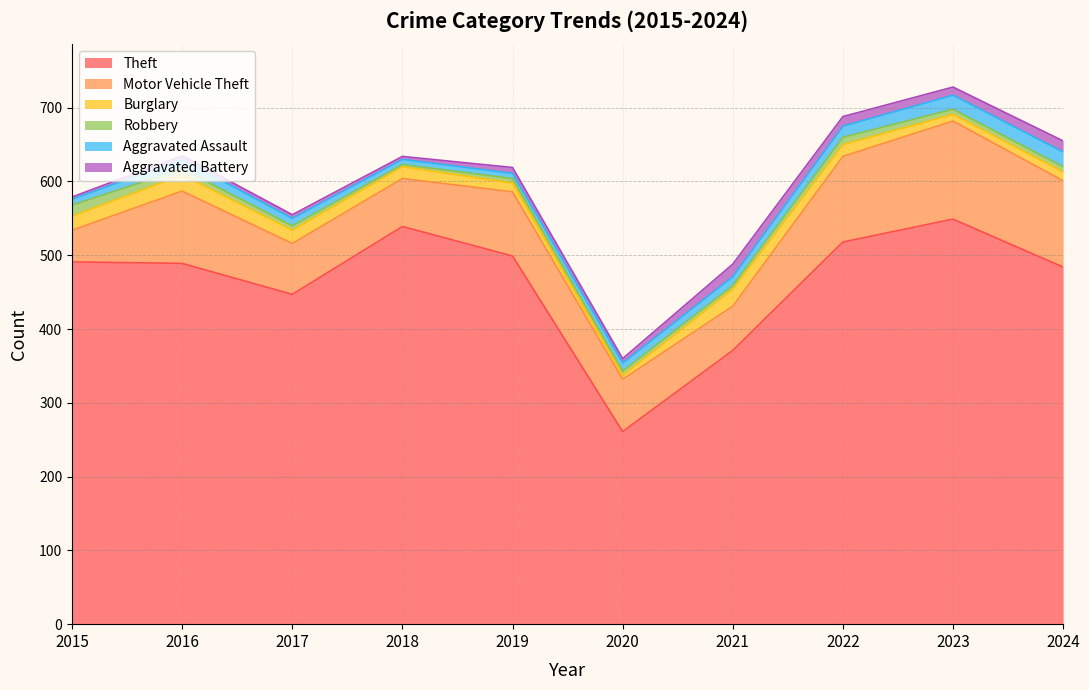

In Theft, how many points are higher than both neighbors (excluding endpoints)?

2